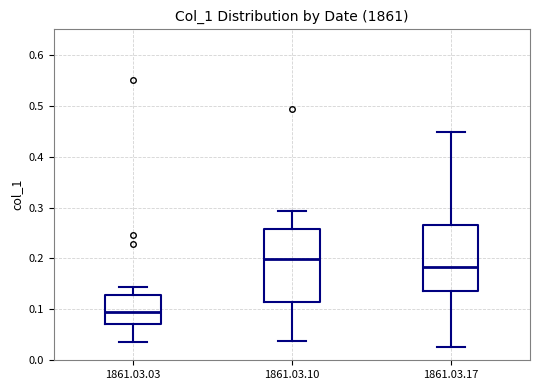

Which box's median line is the lowest?

1861.03.03